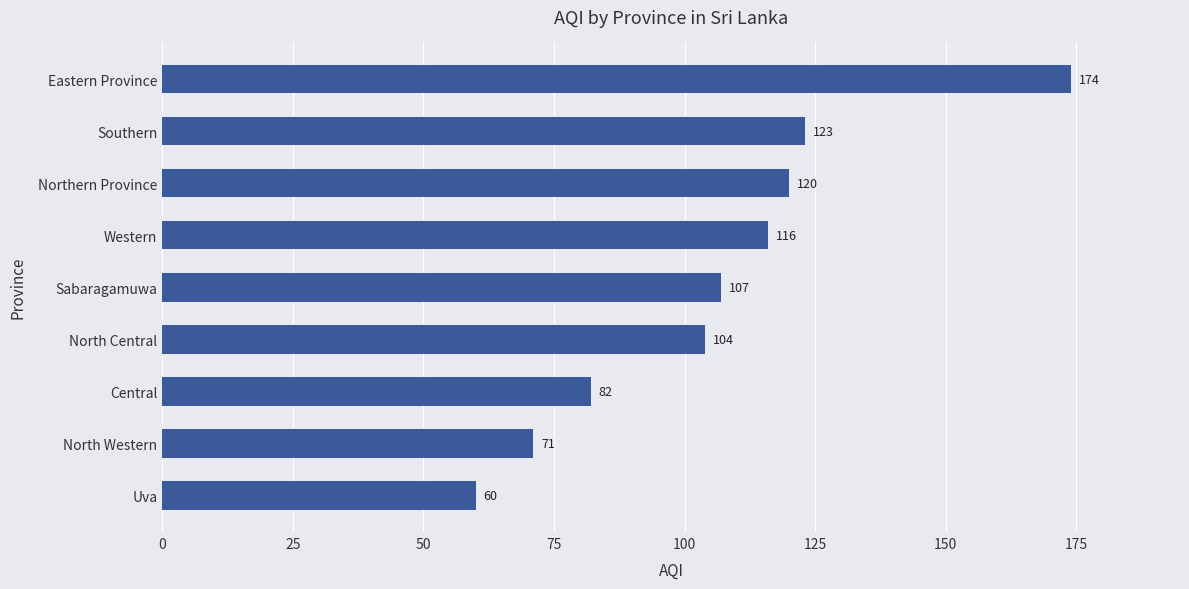

What is the greatest value displayed?

174